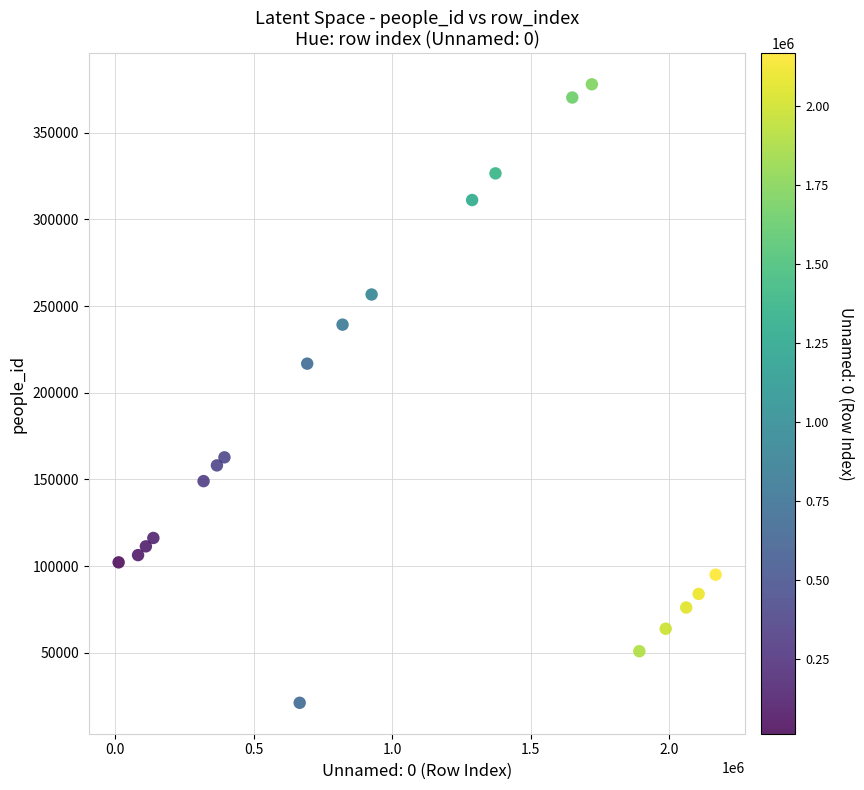

What Y value in the scatter plot is closest to 199549?

216795